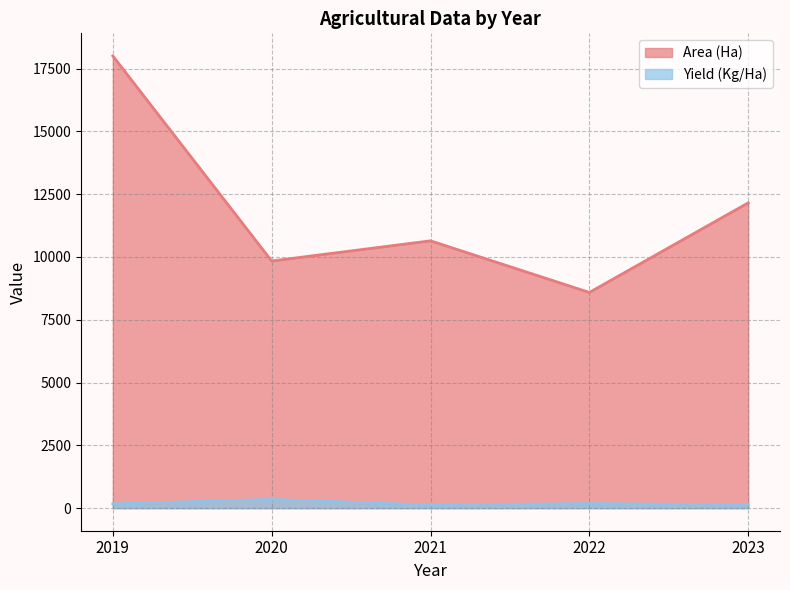

List the labels in order of Yield (Kg/Ha) value, largest first.

2020, 2022, 2019, 2023, 2021